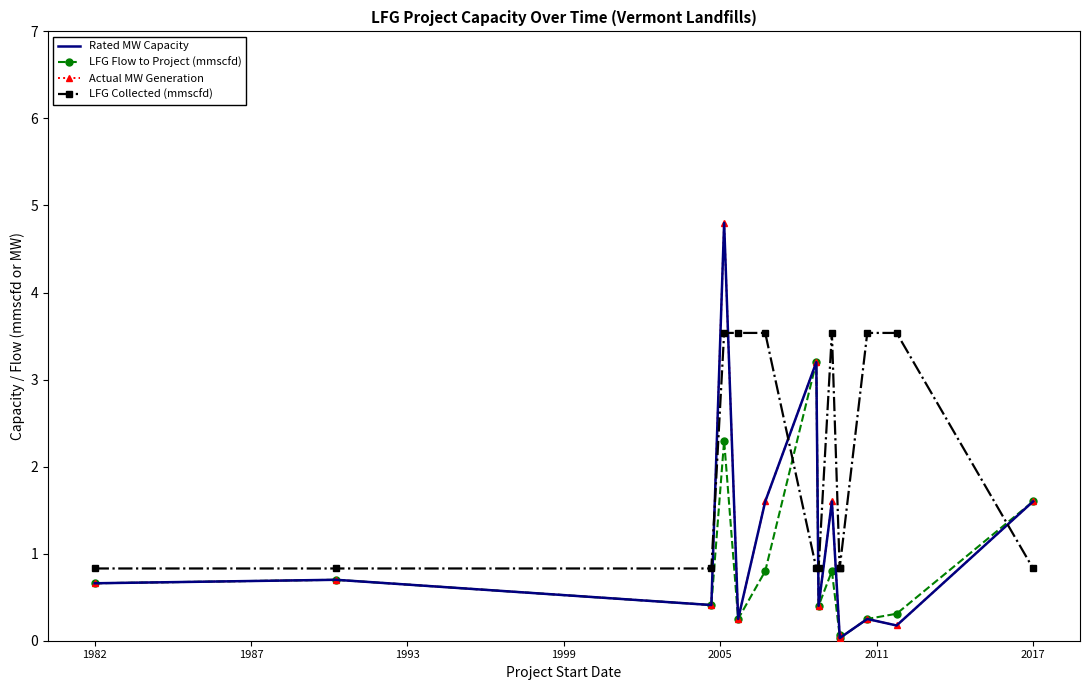

The value of Actual MW Generation at 2017 is 2.0. True or false?

False